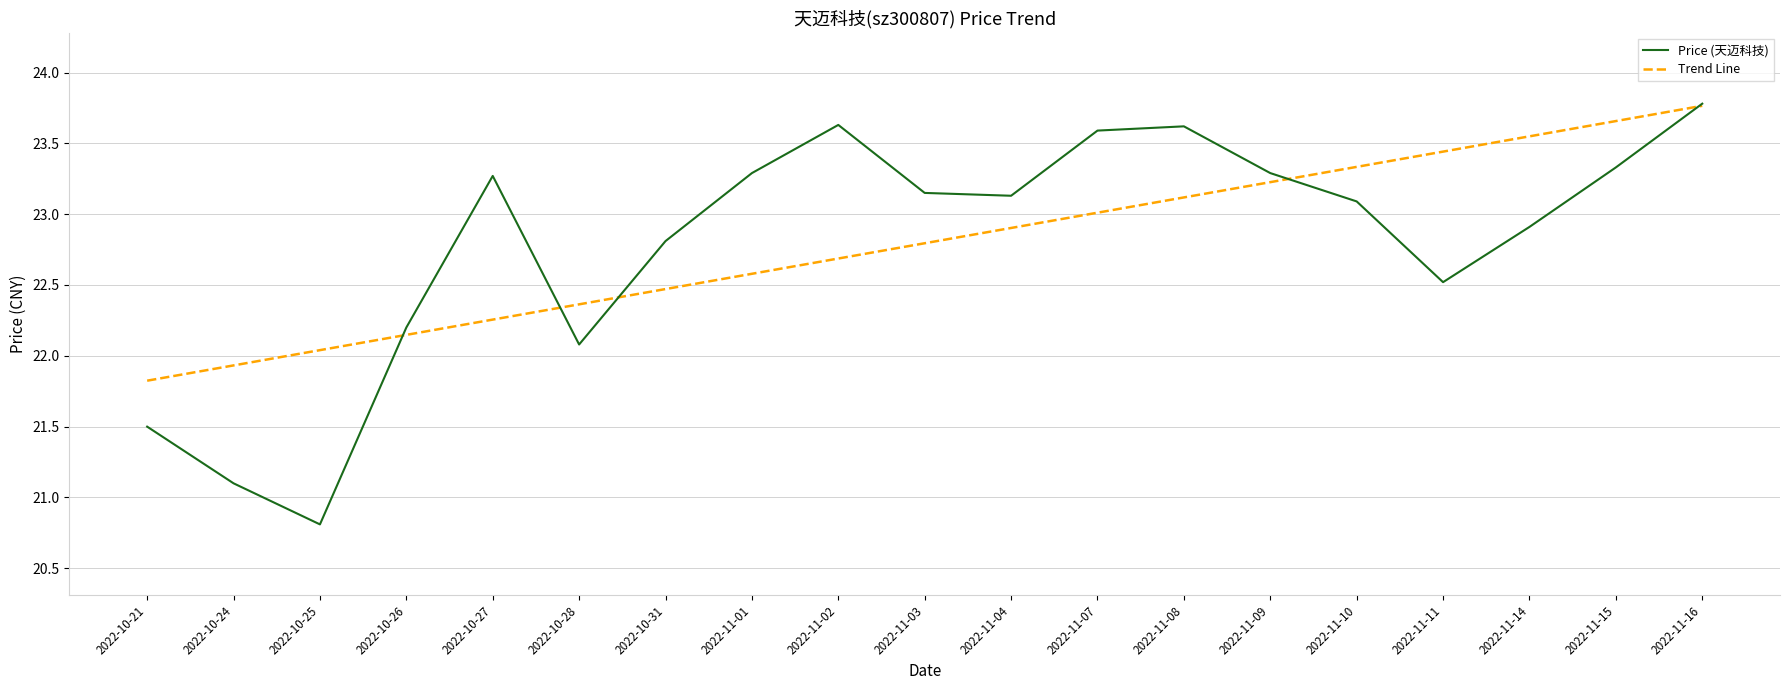

Does the chart have visible grid lines?

Yes